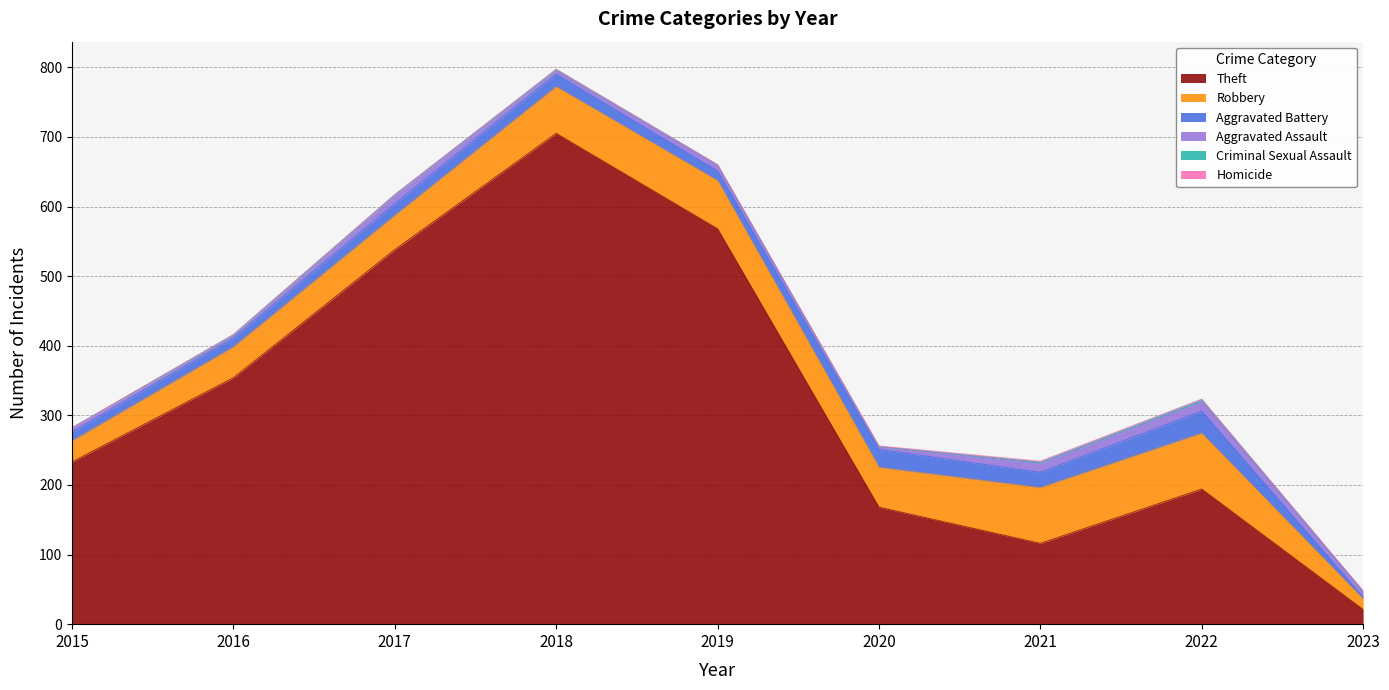

True or false: Theft has a value of 37 at 2023.

False